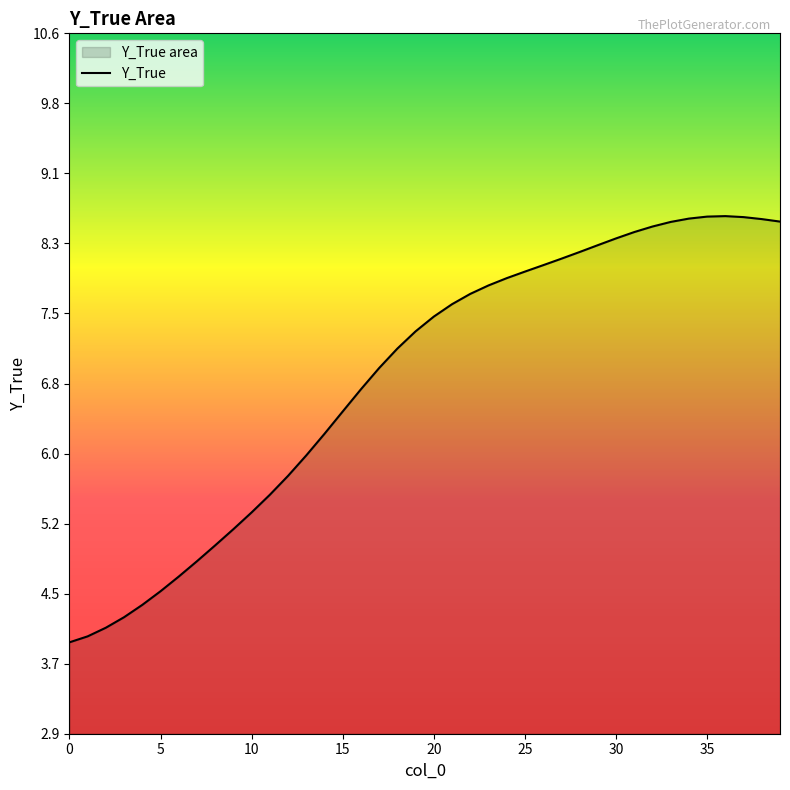

The chart shows a value of 2.2 at 10. True or false?

False